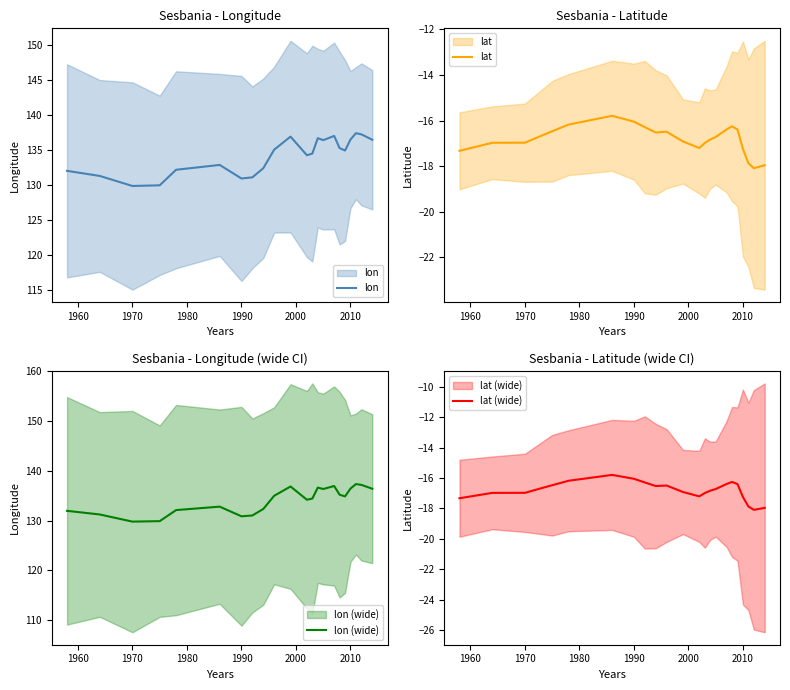

Reading right to left, transcribe all the data shown in this chart.

lon: 136.4	137.2	137.3	136.4	134.9	135.2	136.9	136.3	136.6	134.4	134.2	136.8	135.0	132.3	131.0	130.9	132.8	132.1	129.9	129.8	131.2	132.0
lat: -18.0	-18.1	-17.9	-17.2	-16.4	-16.3	-16.4	-16.7	-16.8	-17.0	-17.2	-16.9	-16.5	-16.5	-16.3	-16.0	-15.8	-16.2	-16.5	-17.0	-17.0	-17.3
lon (wide): 136.4	137.2	137.3	136.4	134.9	135.2	136.9	136.3	136.6	134.4	134.2	136.8	135.0	132.3	131.0	130.9	132.8	132.1	129.9	129.8	131.2	132.0
lat (wide): -18.0	-18.1	-17.9	-17.2	-16.4	-16.3	-16.4	-16.7	-16.8	-17.0	-17.2	-16.9	-16.5	-16.5	-16.3	-16.0	-15.8	-16.2	-16.5	-17.0	-17.0	-17.3